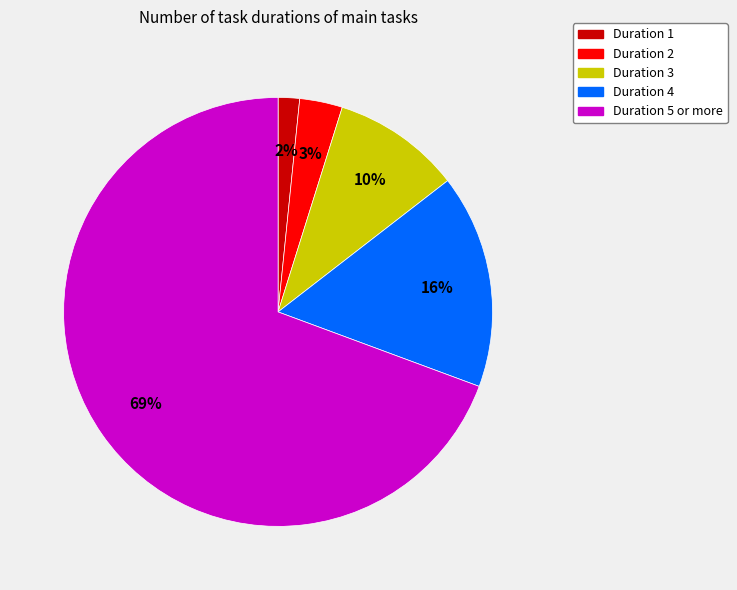

To the nearest percent, what is the average slice percentage?

20%